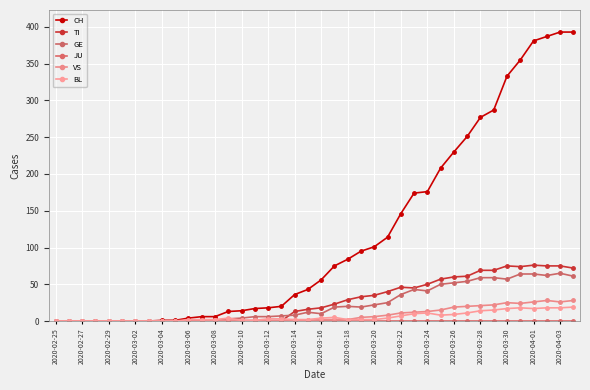

How many lines are shown in the chart?

6